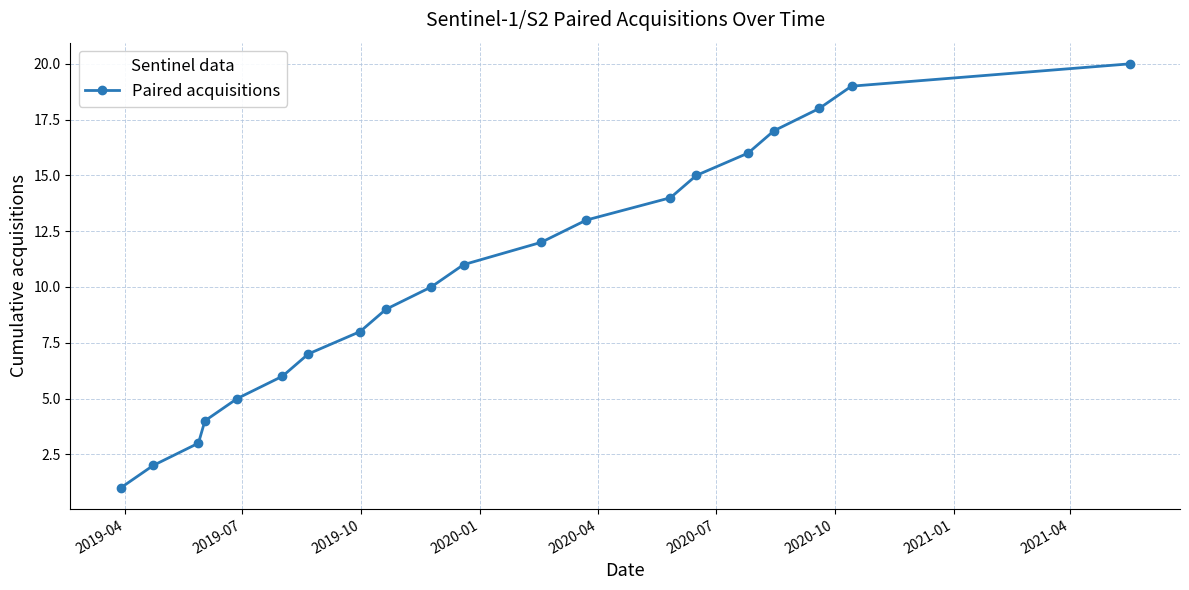

What is the difference between the maximum and minimum values?

19